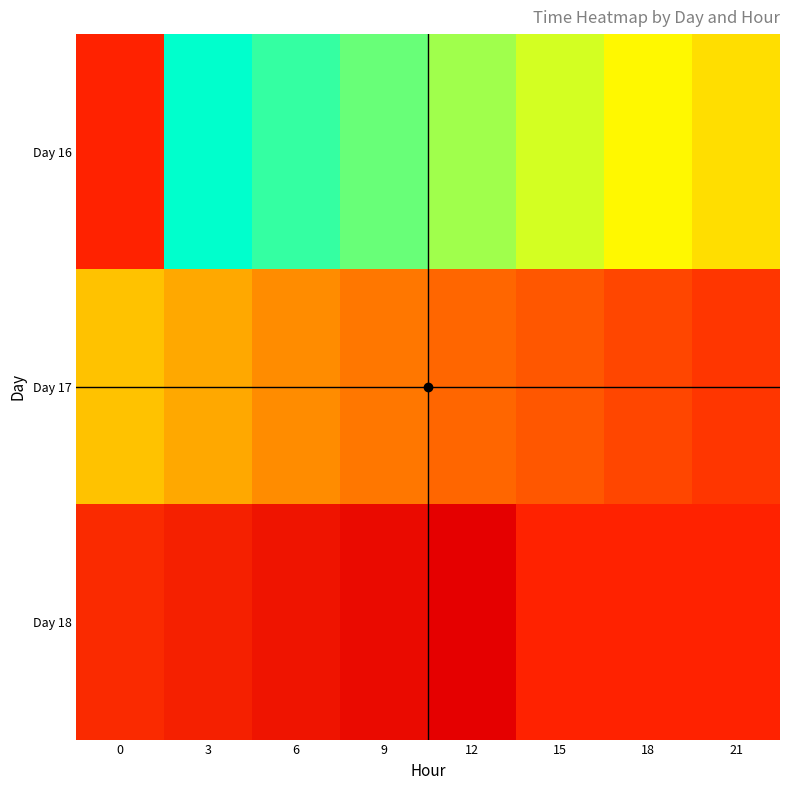

How many data points does each series have?

8